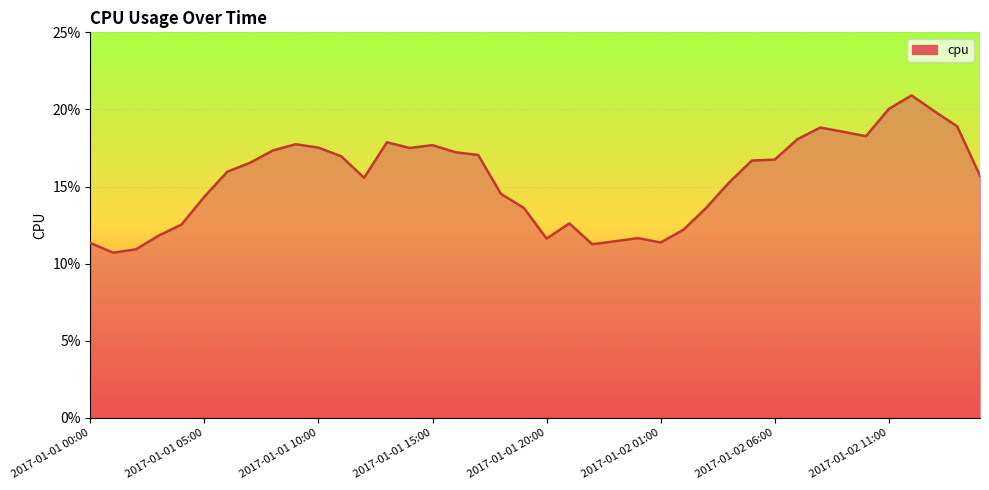

Reading left to right, extract all data points from this chart.

0.1	0.1	0.1	0.1	0.1	0.1	0.2	0.2	0.2	0.2	0.2	0.2	0.2	0.2	0.2	0.2	0.2	0.2	0.1	0.1	0.1	0.1	0.1	0.1	0.1	0.1	0.1	0.1	0.2	0.2	0.2	0.2	0.2	0.2	0.2	0.2	0.2	0.2	0.2	0.2